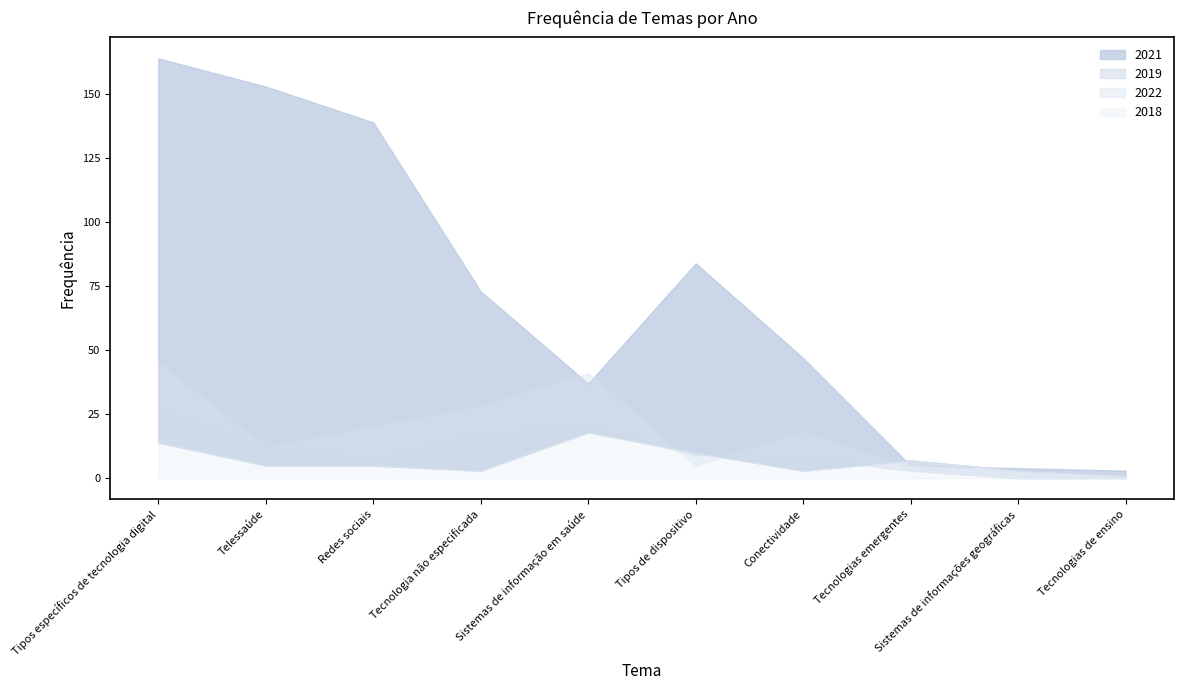

What are all the series names shown in the legend?

2018, 2019, 2021, 2022